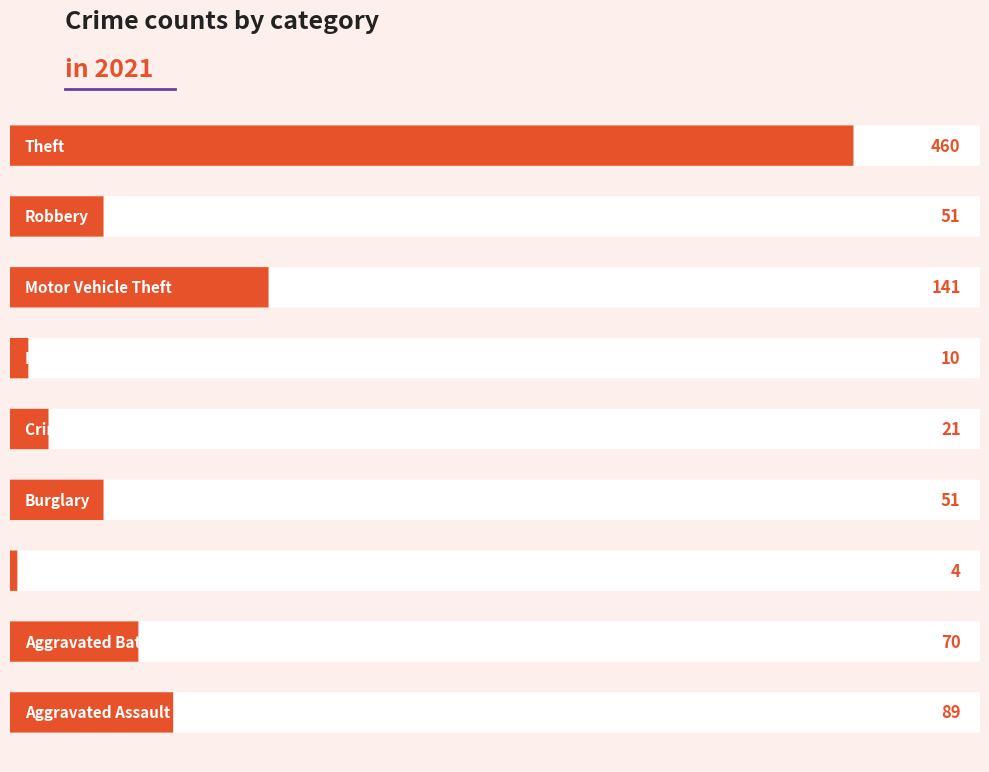

The chart shows a value of 90 at 3. True or false?

False